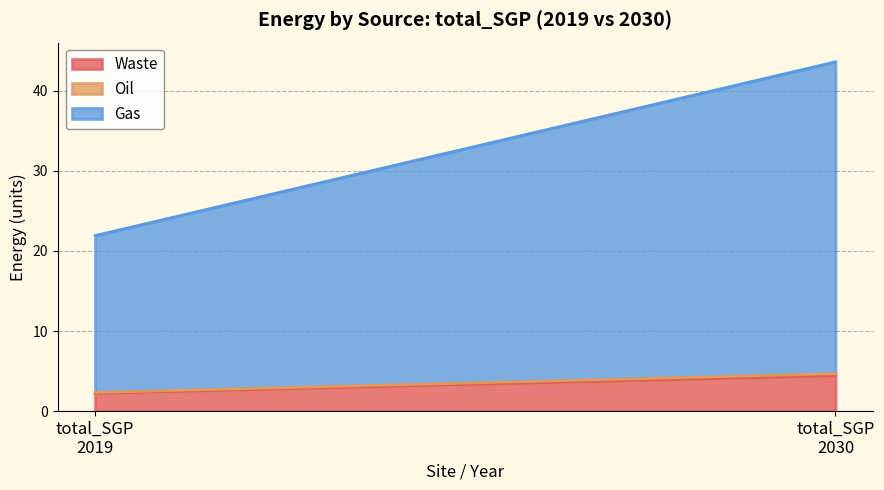

What is the sum of all Waste values?

6.6